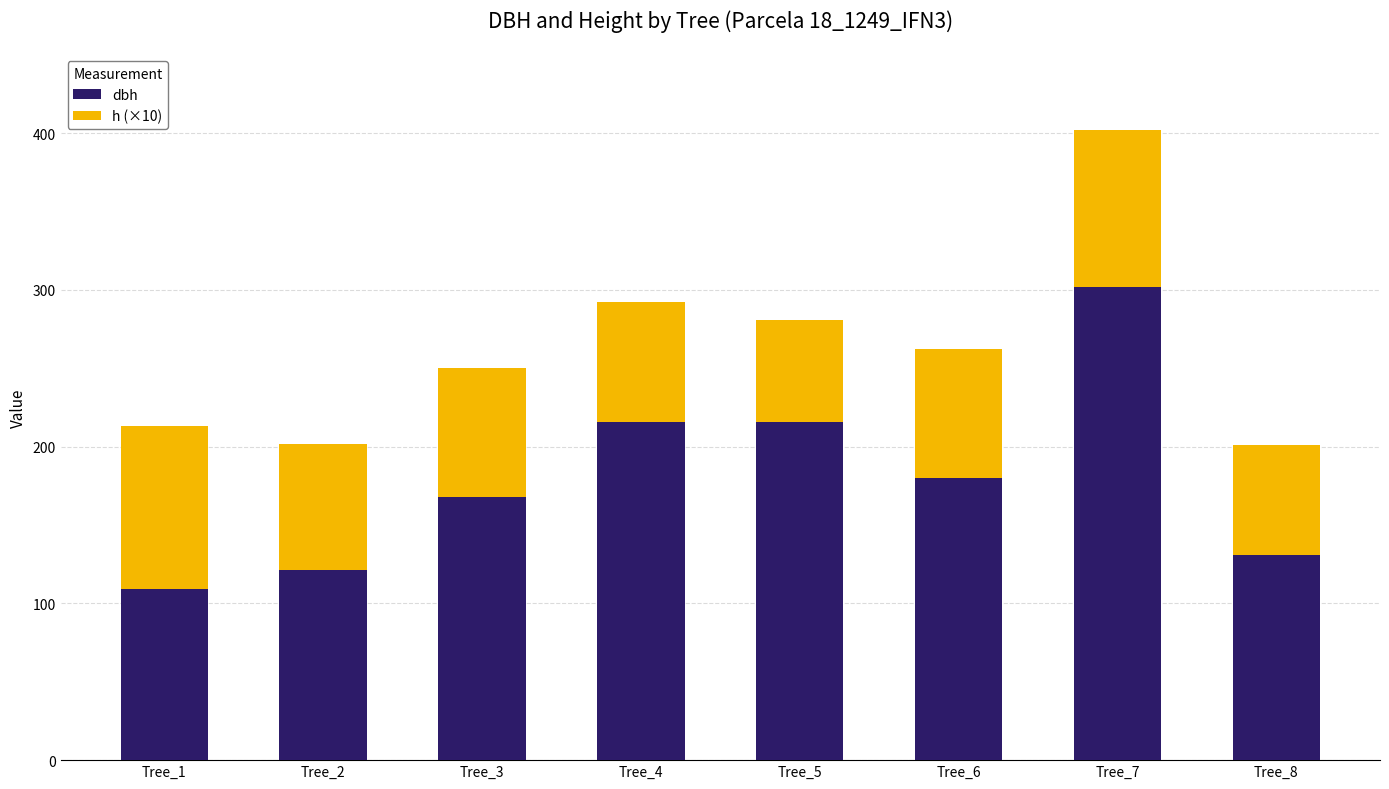

What is the value of the dbh bar at the 5th from the left?

216